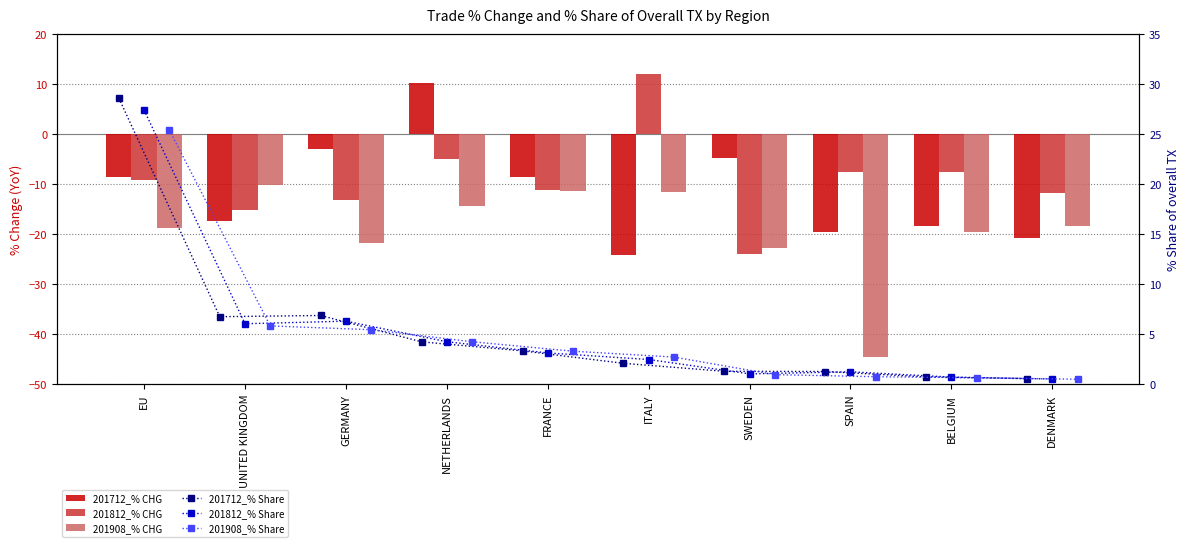

The 201712_% CHG series shows -18.3 at BELGIUM. True or false?

True